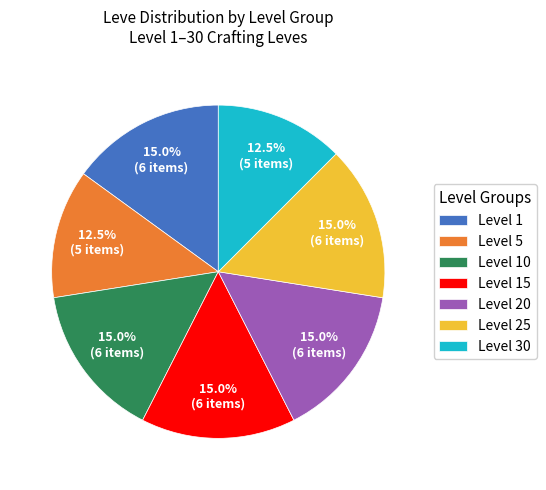

Does Level 10 account for over 50% of the chart?

No